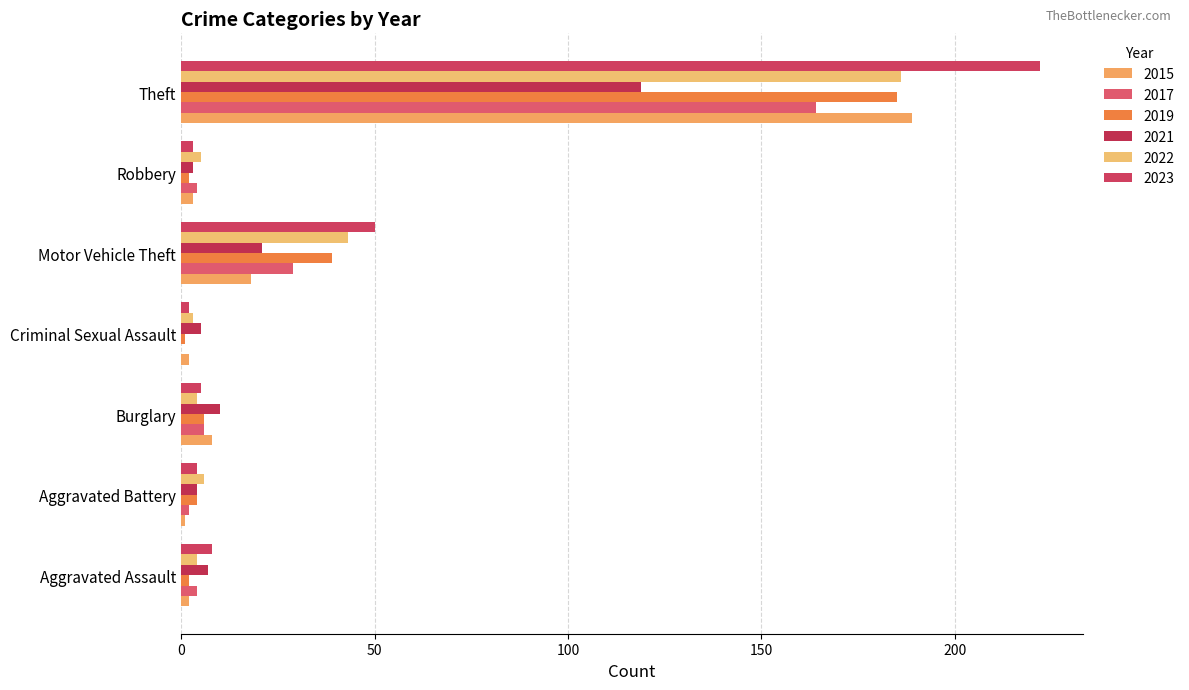

Which label corresponds to the largest value in the chart?

Theft